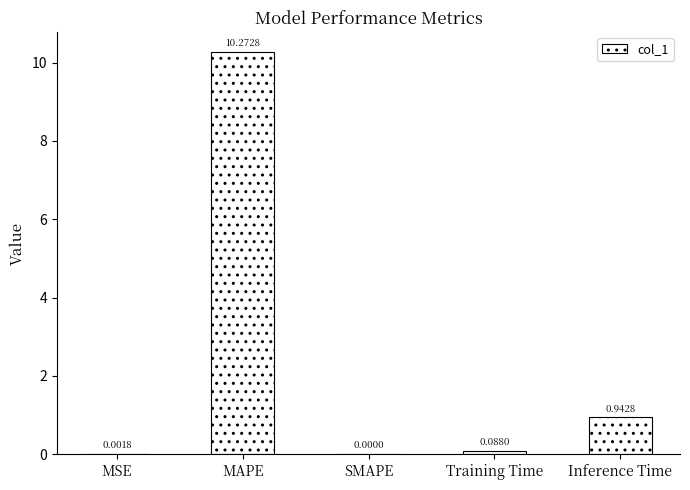

Which category has the highest value across all series?

MAPE